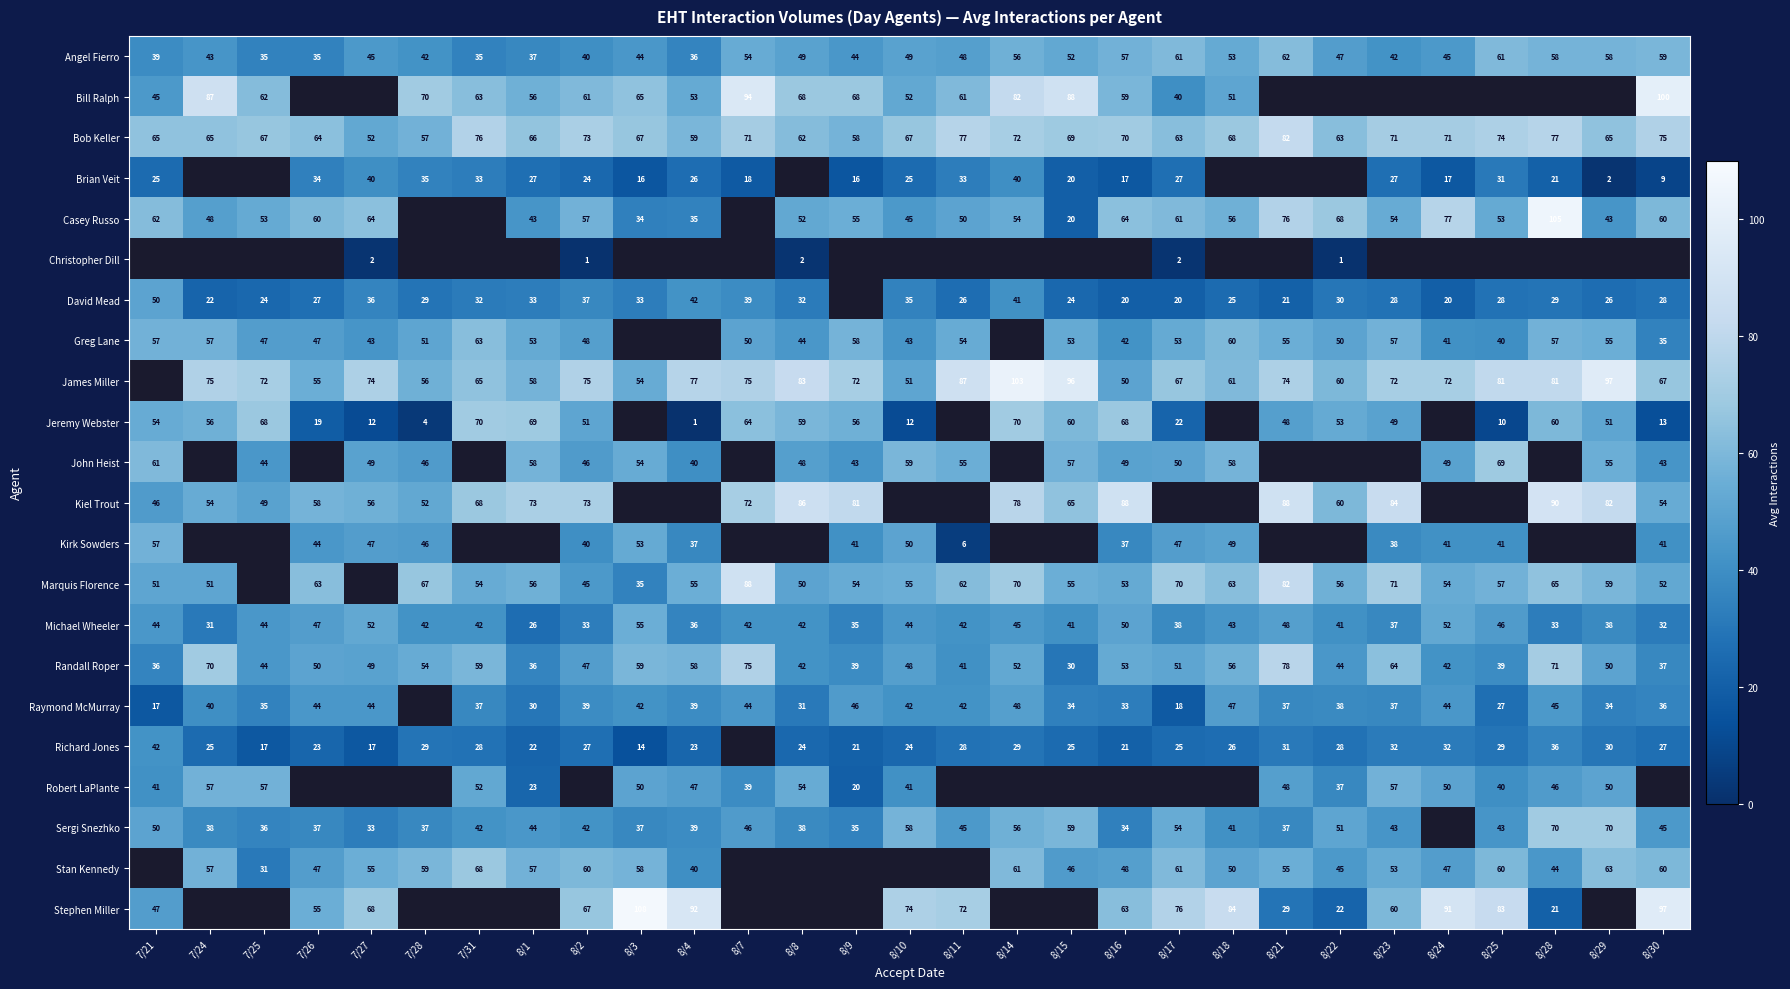

The value of James Miller at 8/4 is 51. True or false?

False